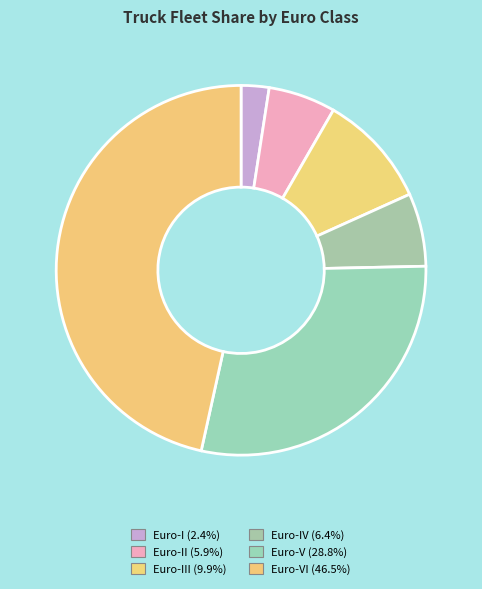

How many slices are in this pie chart?

6